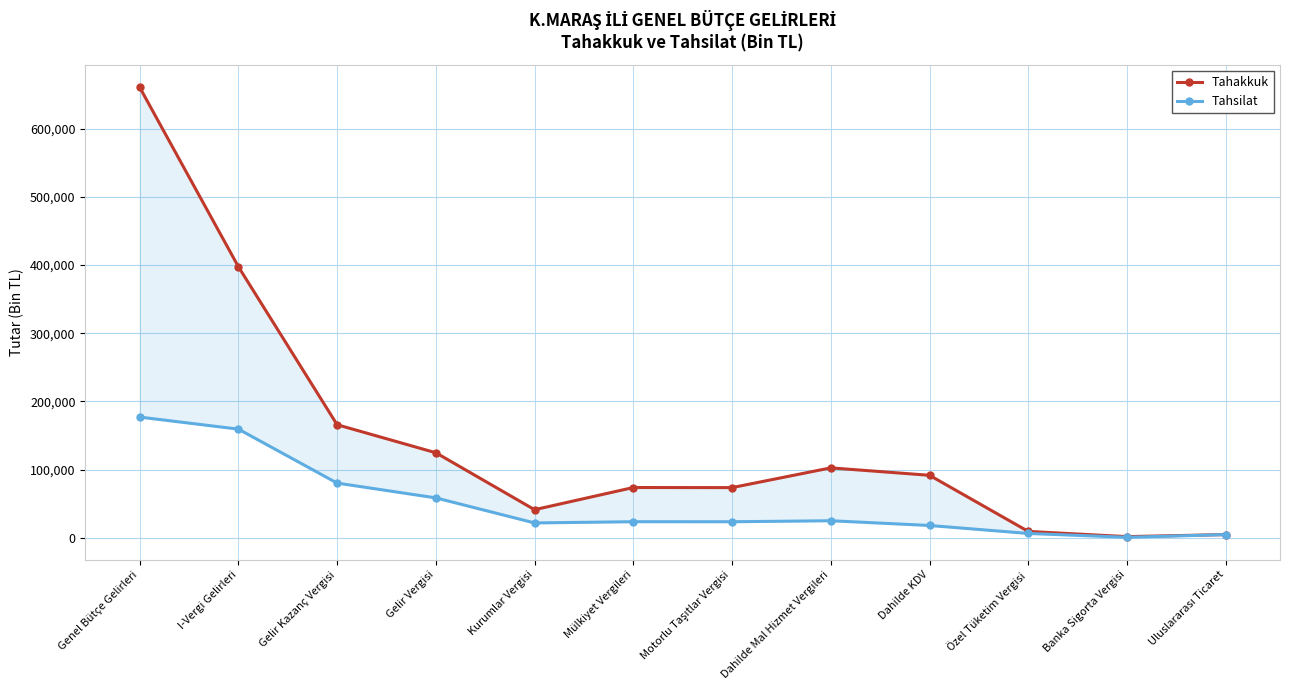

True or false: Tahsilat and Tahakkuk intersect in this chart.

False